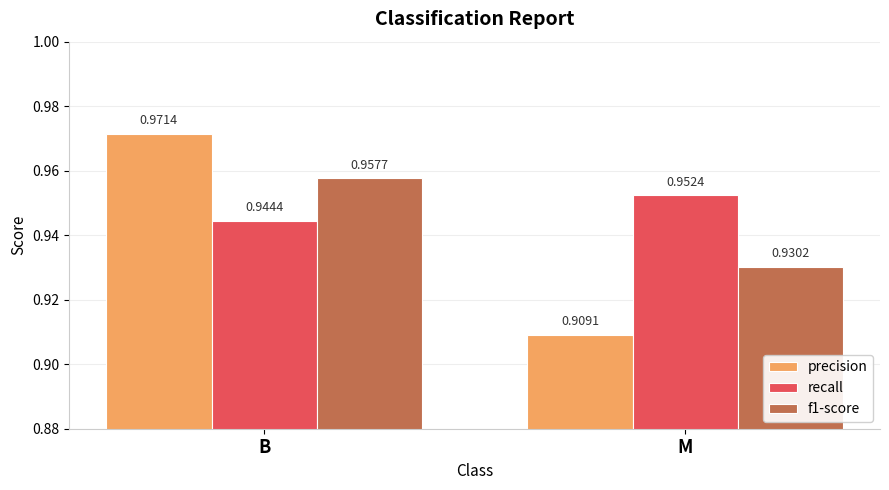

At which label is recall closest to 0?

B